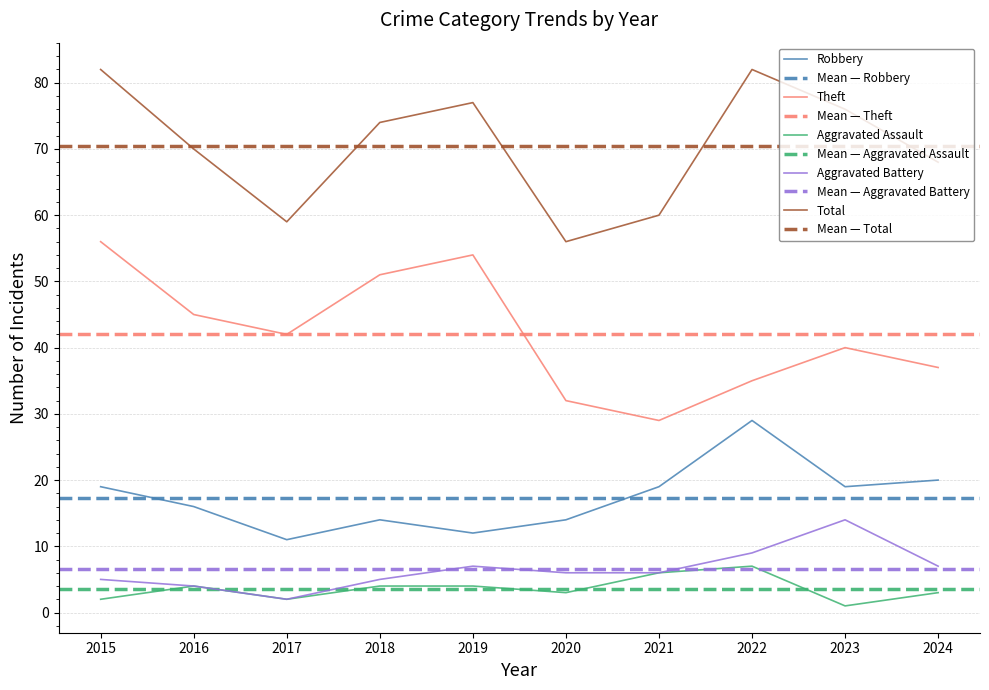

What is the smallest value displayed?

1